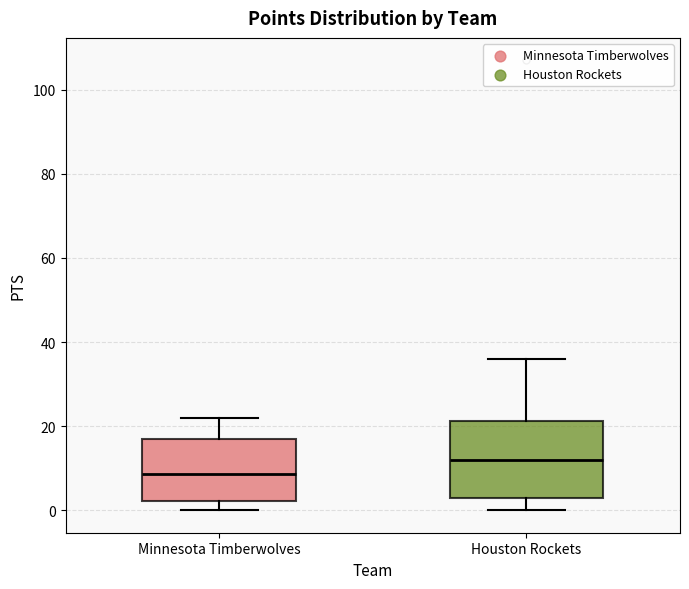

Where does the upper whisker of the box for Houston Rockets end on the y-axis? The values are not printed on the chart, so give them approximately, as read against the axis.

36